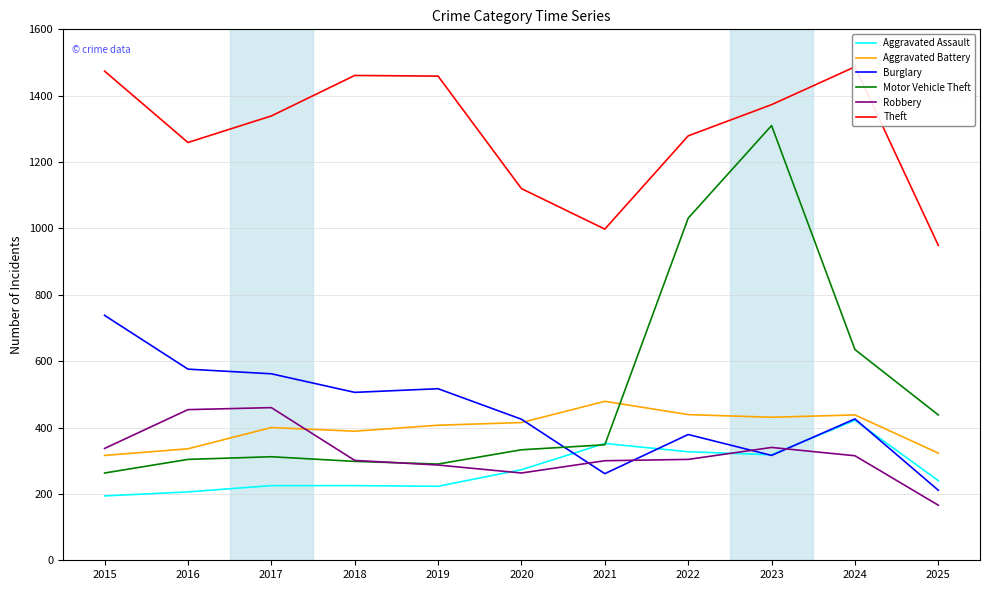

What are all the series names shown in the legend?

Aggravated Assault, Aggravated Battery, Burglary, Motor Vehicle Theft, Robbery, Theft